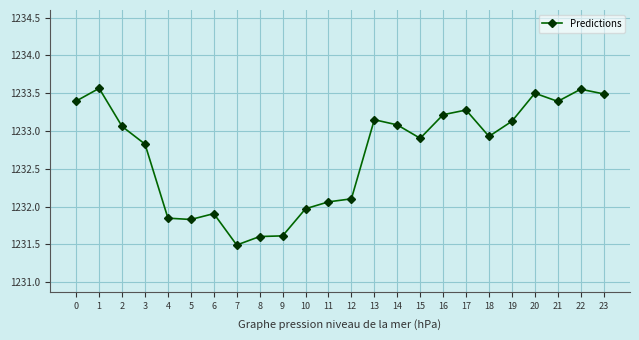

True or false: there are more than 0 points higher than both neighbors.

True